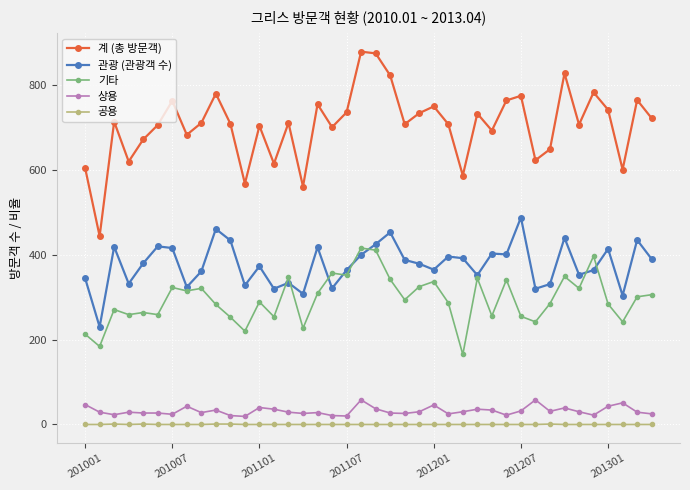

Which series has the largest total across all categories?

계 (총 방문객)